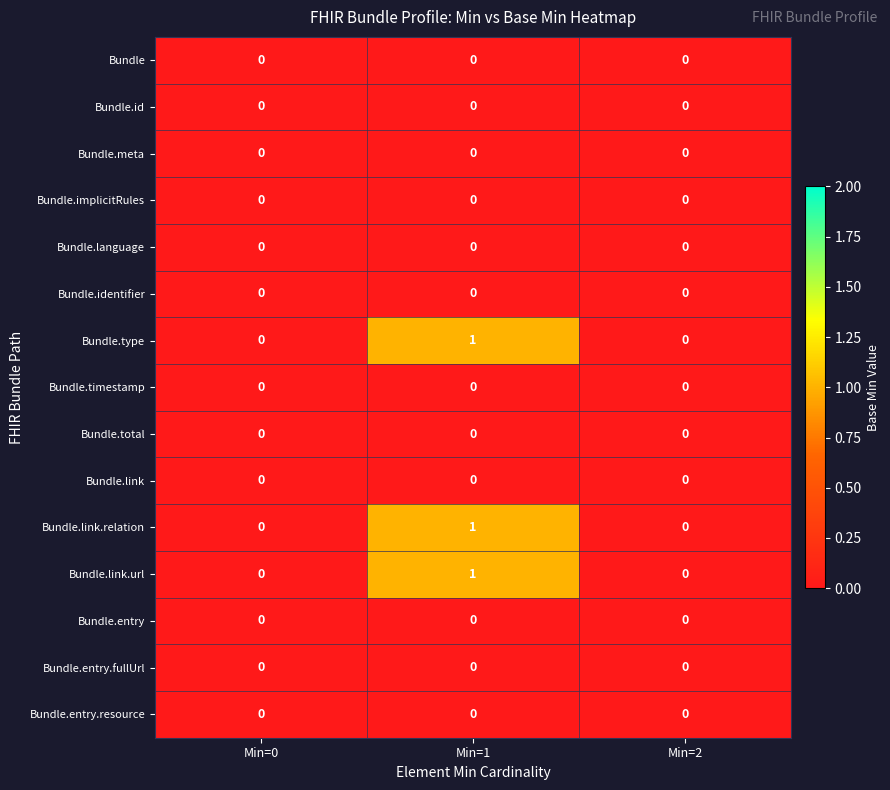

True or false: Bundle.link.url has a value of 0 at Min=2.

True